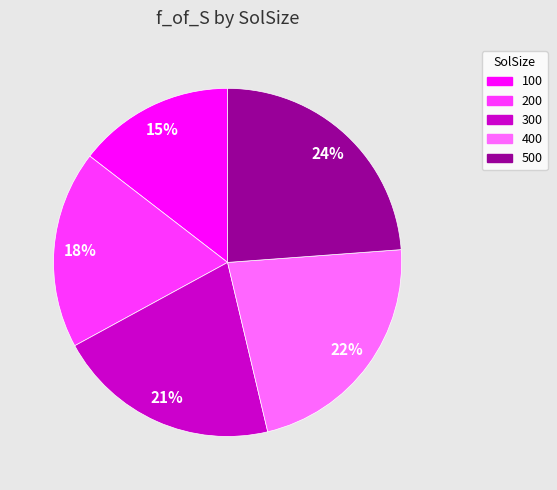

What is the smallest slice in the pie chart?

100